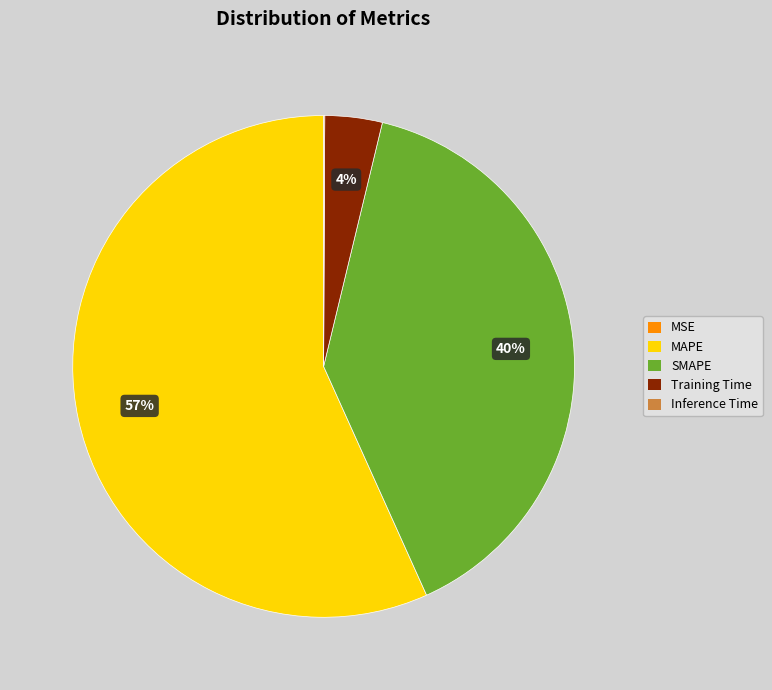

To the nearest percent, what is the average slice percentage?

20%